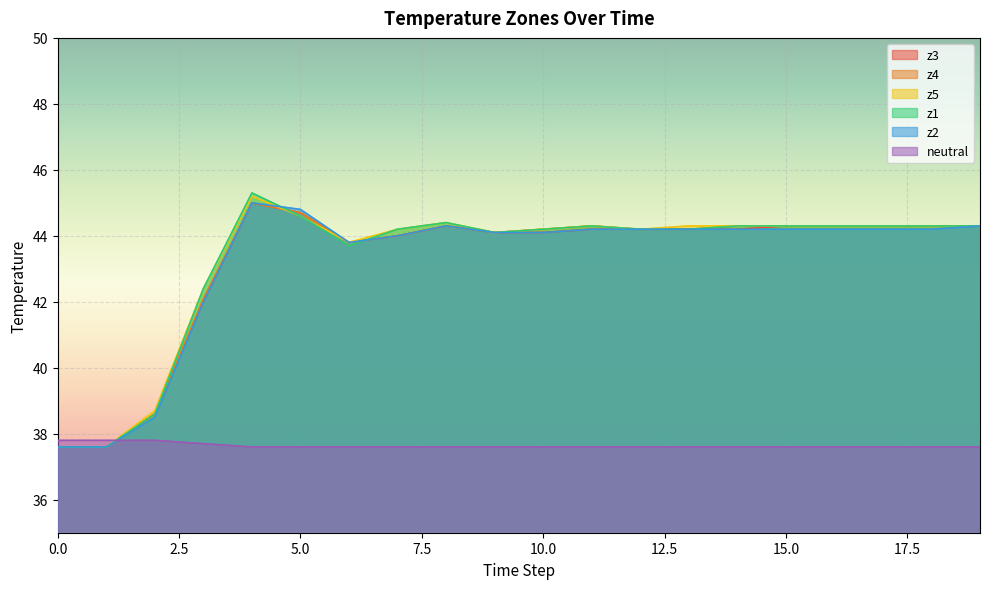

How many data points does each series have?

20